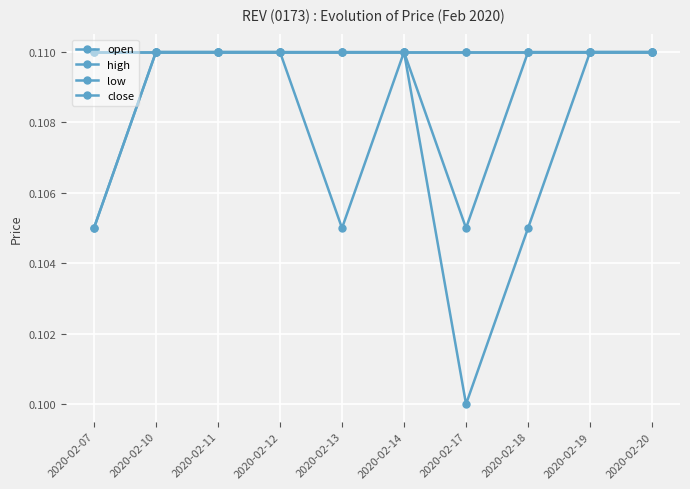

Rank the series by their maximum value, from highest to lowest.

open, high, low, close